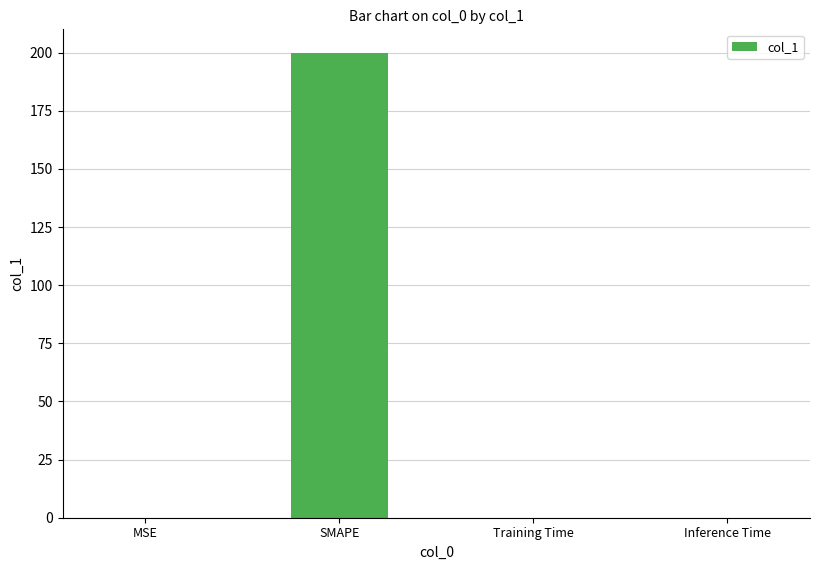

True or false: the data shows 0.0 at Training Time.

True